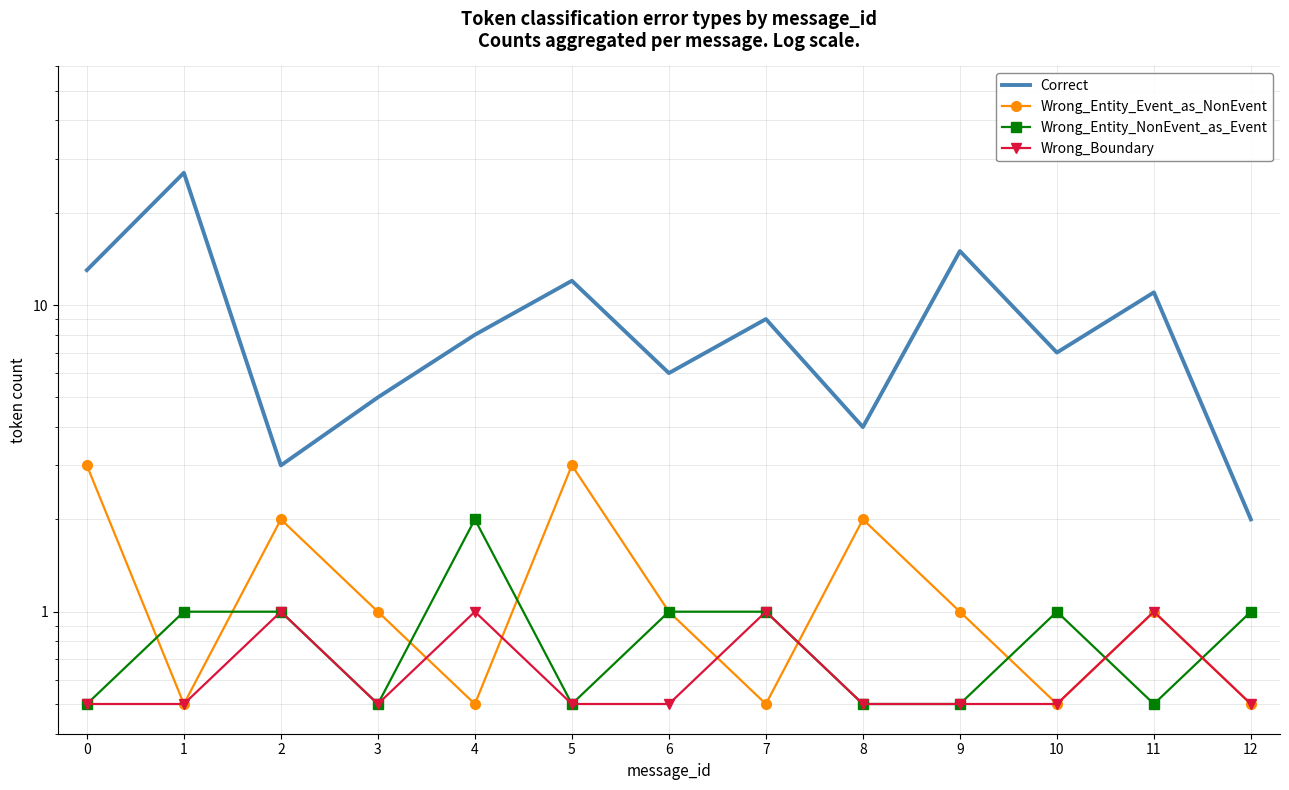

How many Wrong_Boundary values are between 0 and 1?

13